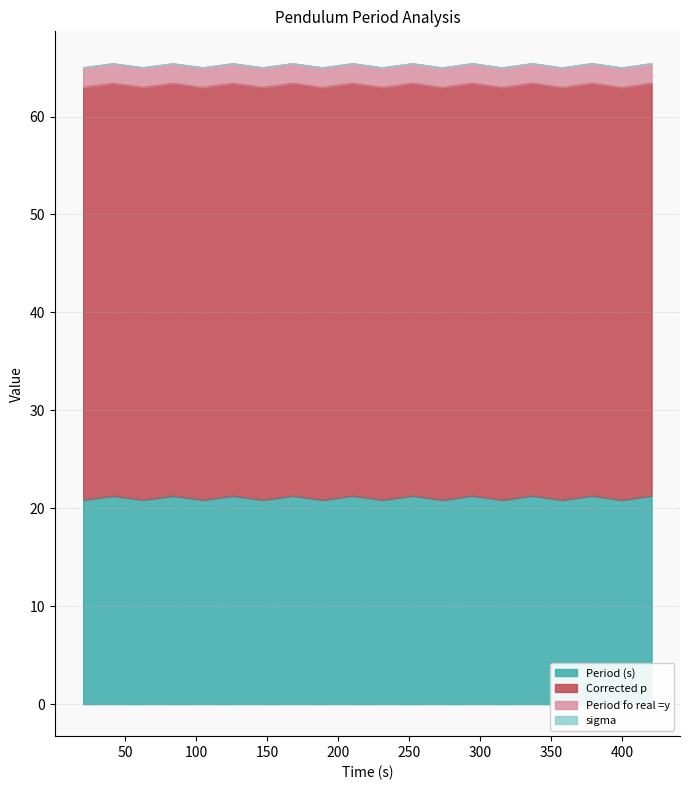

What is the label of the 1st point from the right?

420.559